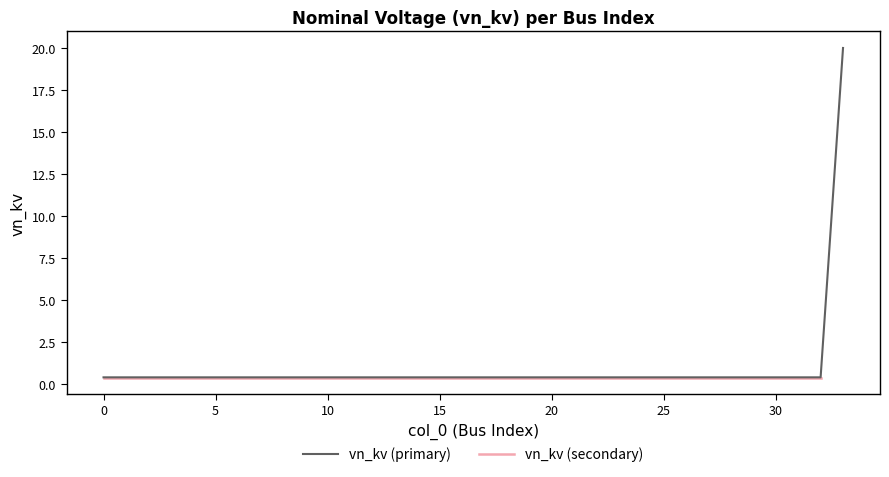

Reading right to left, transcribe all the data shown in this chart.

33=20.0	32=0.4	31=0.4	30=0.4	29=0.4	28=0.4	27=0.4	26=0.4	25=0.4	24=0.4	23=0.4	22=0.4	21=0.4	20=0.4	19=0.4	18=0.4	17=0.4	16=0.4	15=0.4	14=0.4	13=0.4	12=0.4	11=0.4	10=0.4	9=0.4	8=0.4	7=0.4	6=0.4	5=0.4	4=0.4	3=0.4	2=0.4	1=0.4	0=0.4